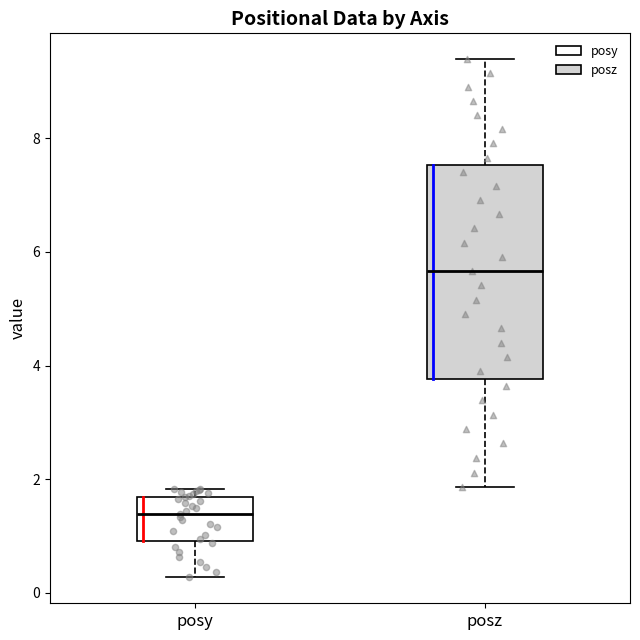

Which box is the tallest, from its lower edge to its upper edge?

posz